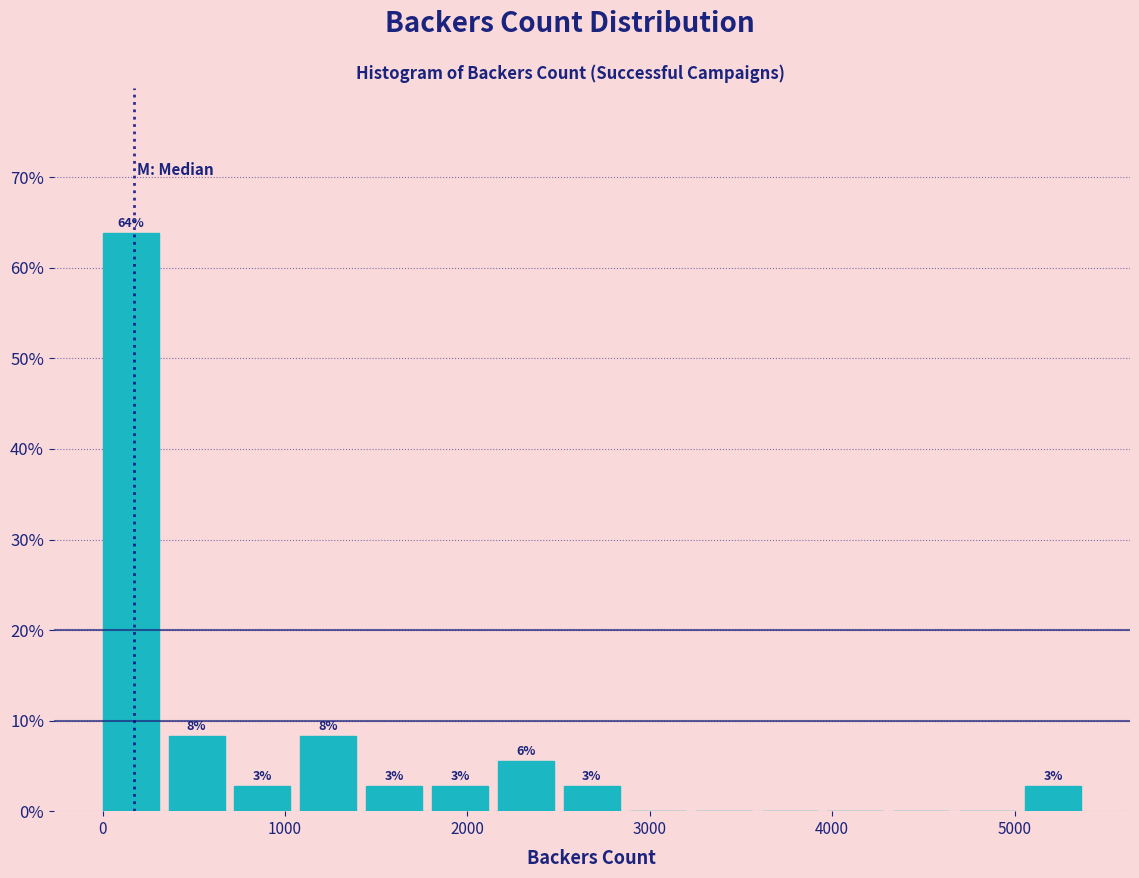

Around what value on the x-axis is the tallest bar? Give the approximate position of its centre, as read against the axis.

200